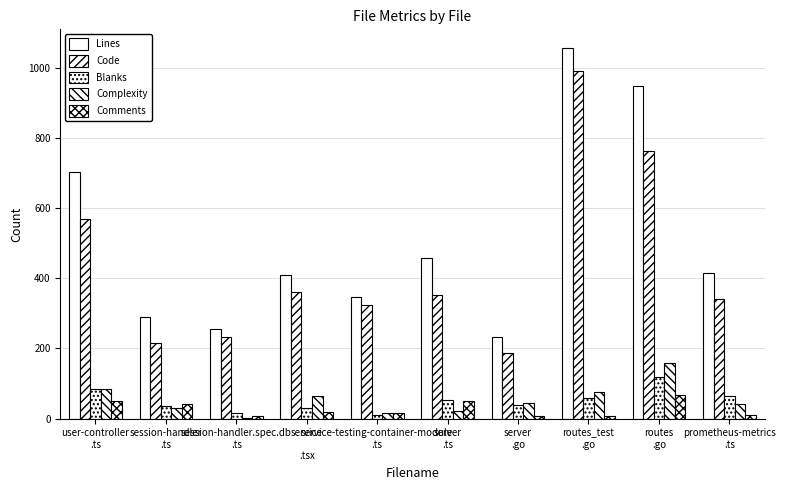

How many groups of bars are there?

10